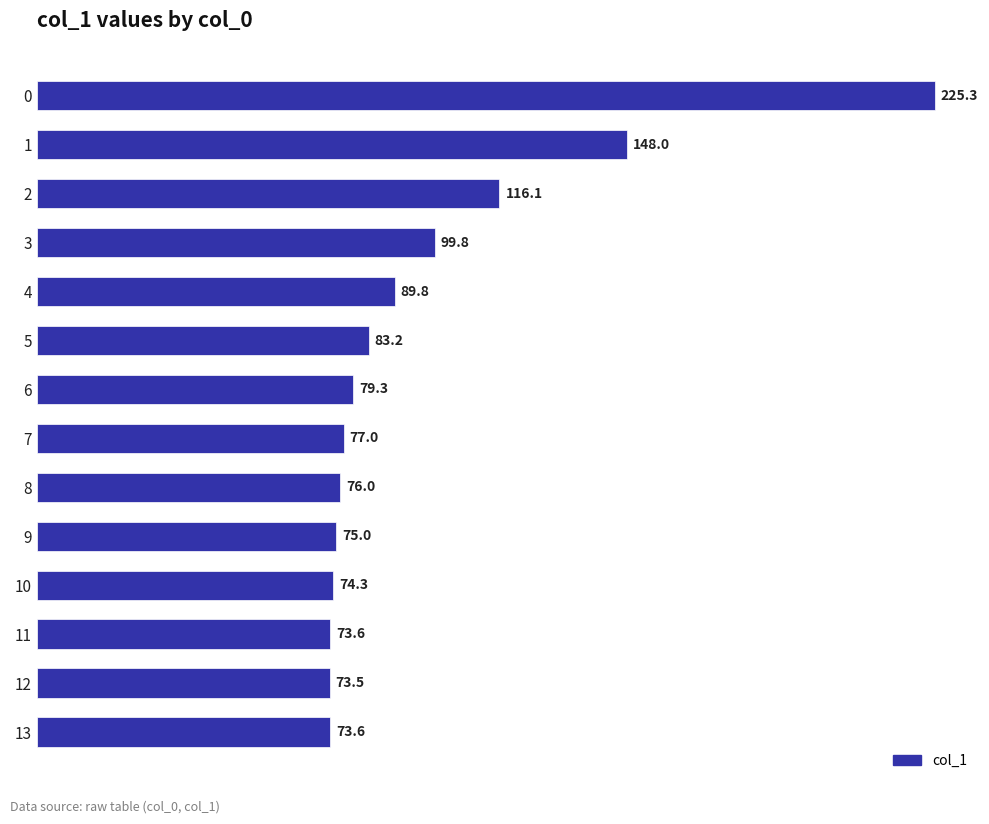

What is the value of the 14th bar from the top?

73.6